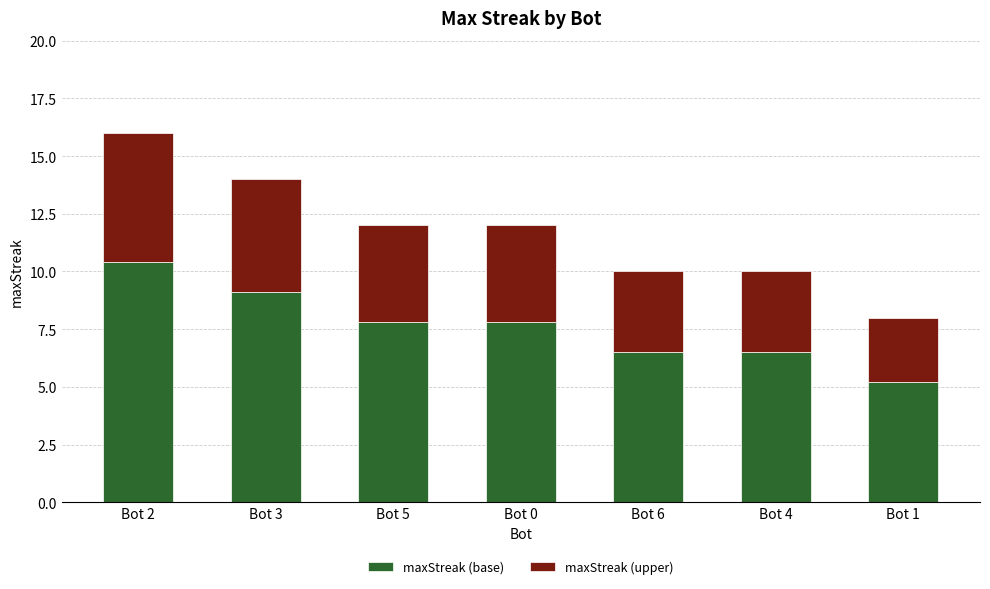

Is it true that maxStreak (base) equals 6.4 at Bot 2?

False